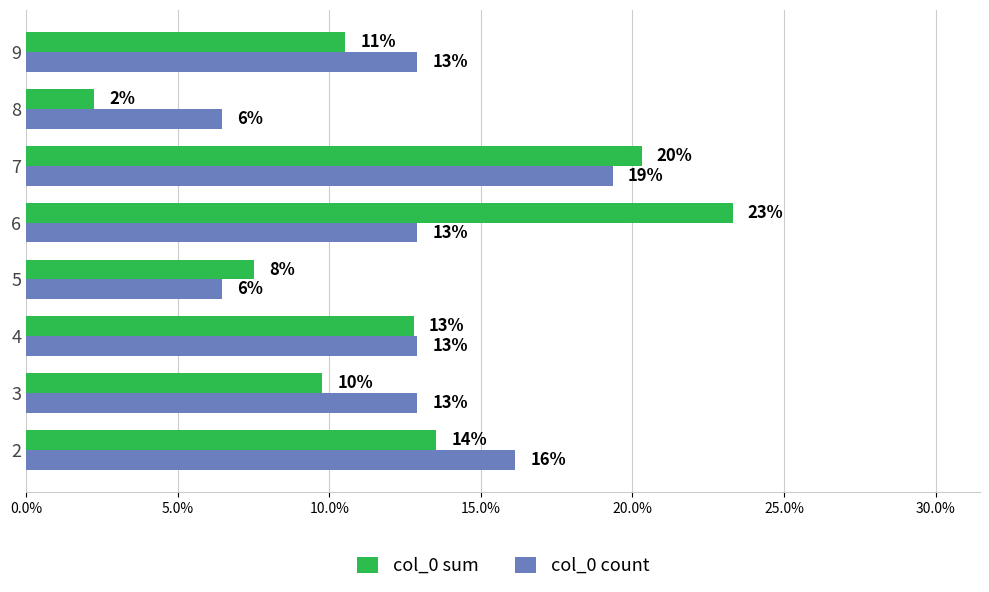

How many distinct data groups are displayed?

2